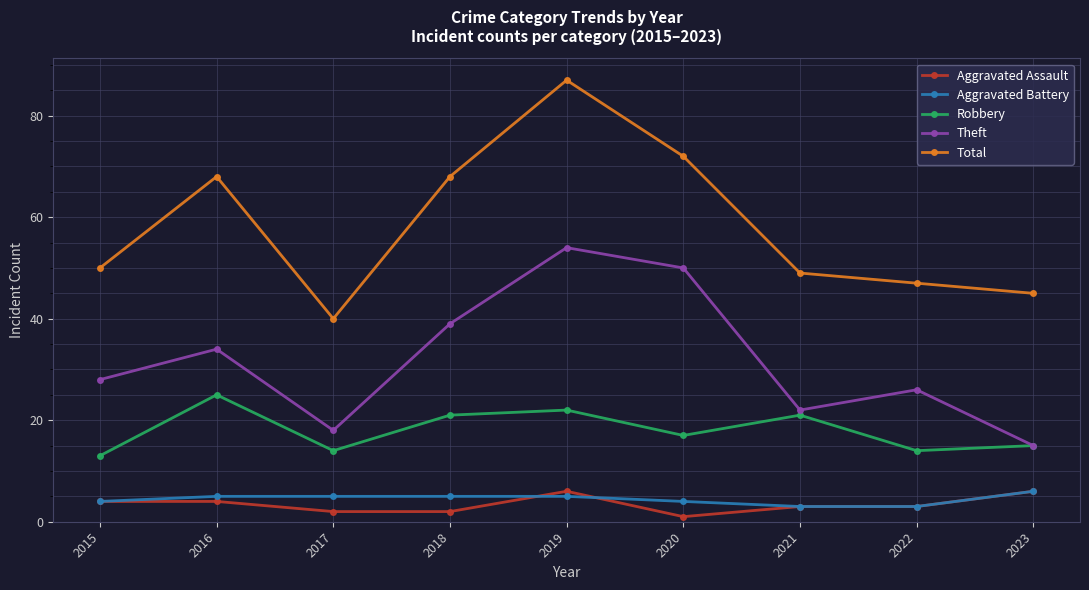

What is the value of the Total point at the 1st from the left?

50